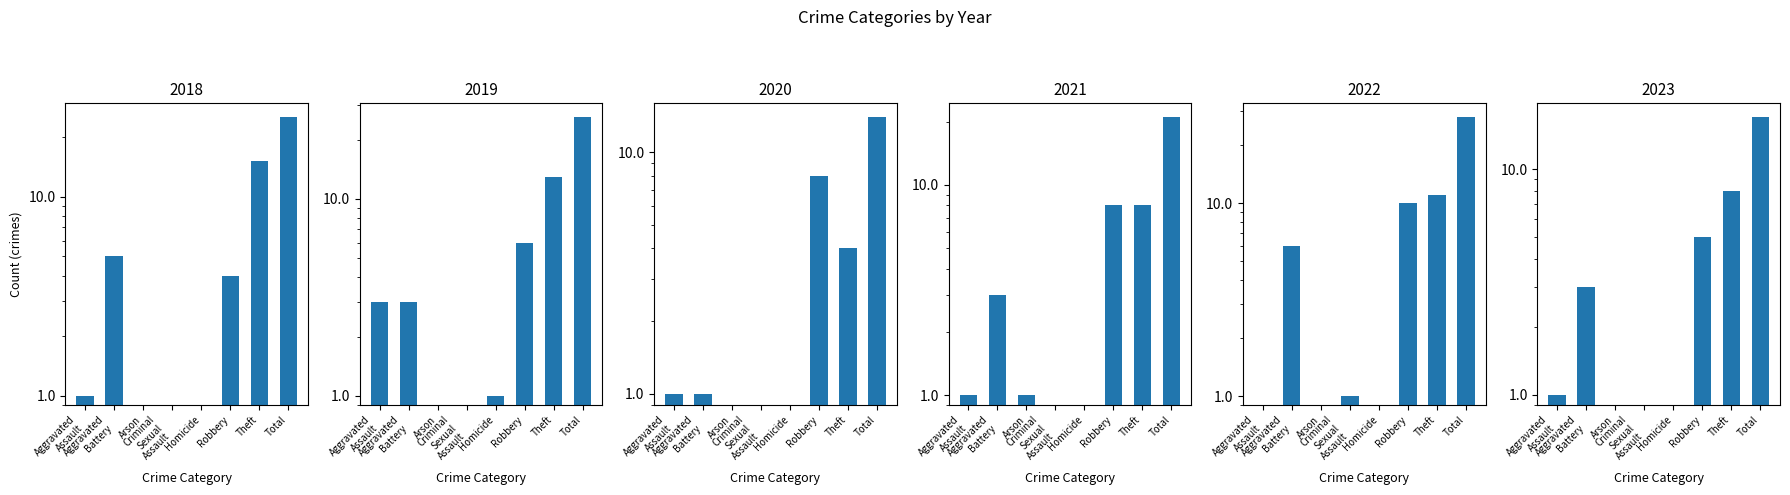

What is the difference between the 2018 values at Theft and Robbery?

11